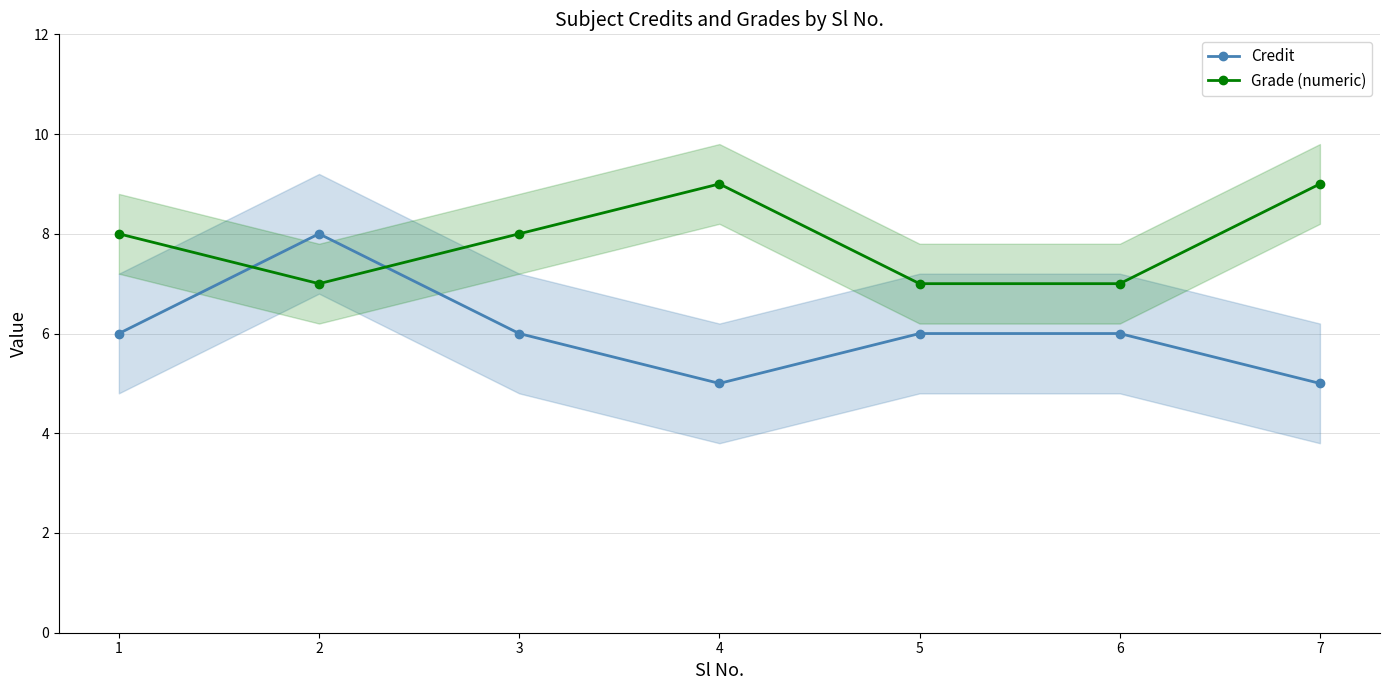

Reading right to left, what are all the values shown in this chart?

Credit: 5	6	6	5	6	8	6
Grade (numeric): 9	7	7	9	8	7	8